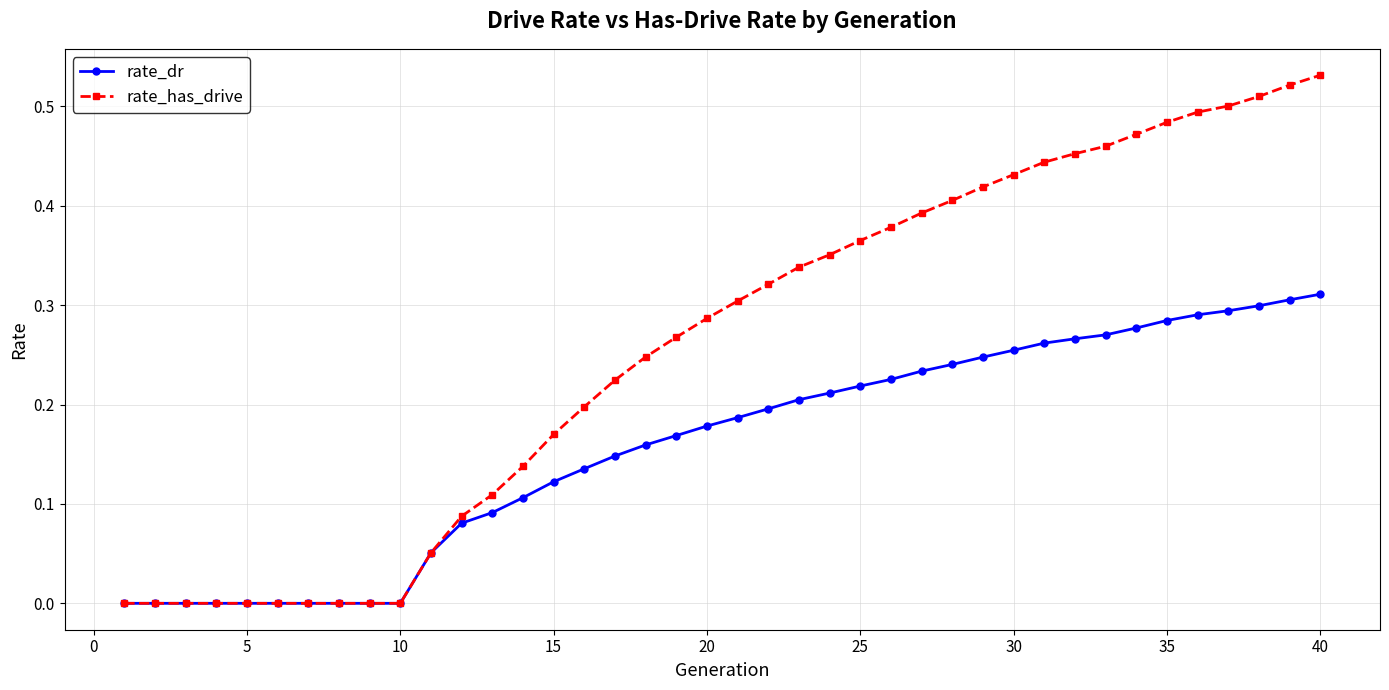

Which series has the largest total across all categories?

rate_has_drive